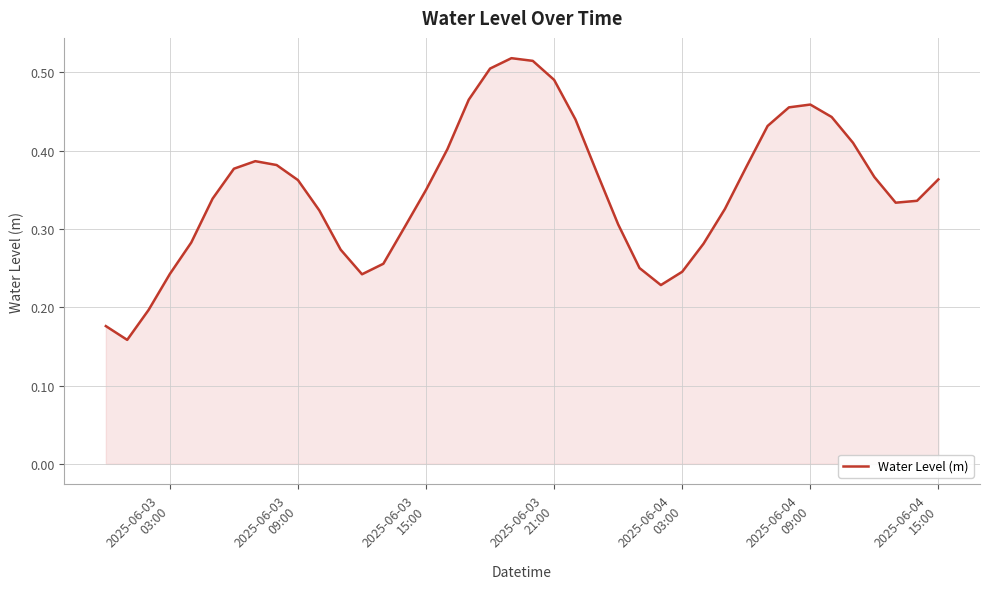

True or false: there are more than 0 points higher than both neighbors.

True